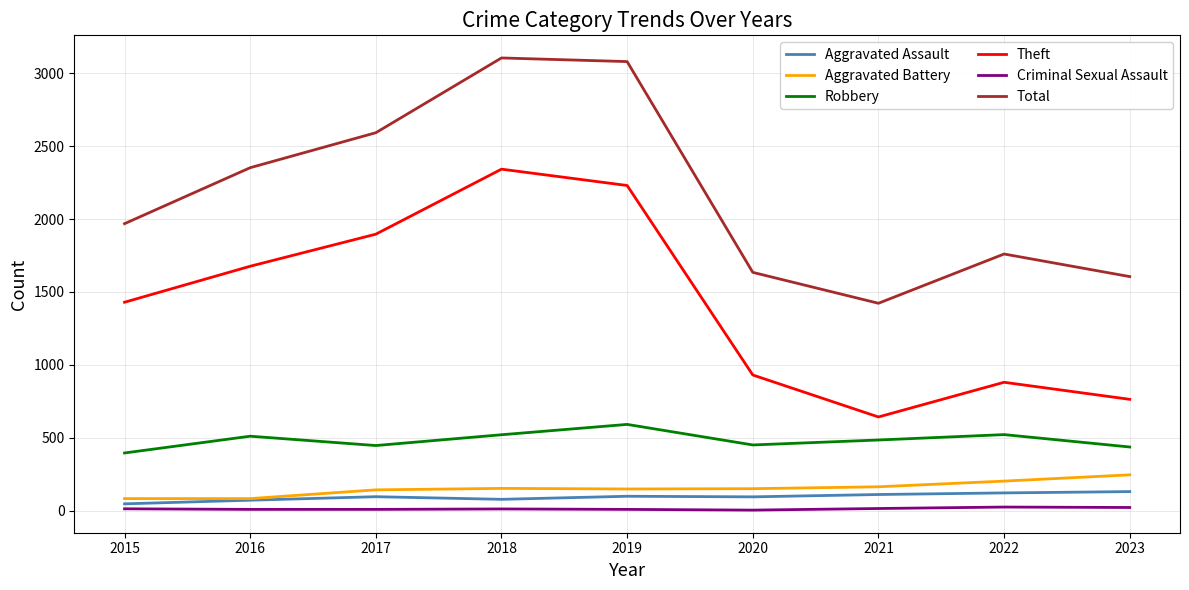

How many values in the Criminal Sexual Assault series are below 11?

4